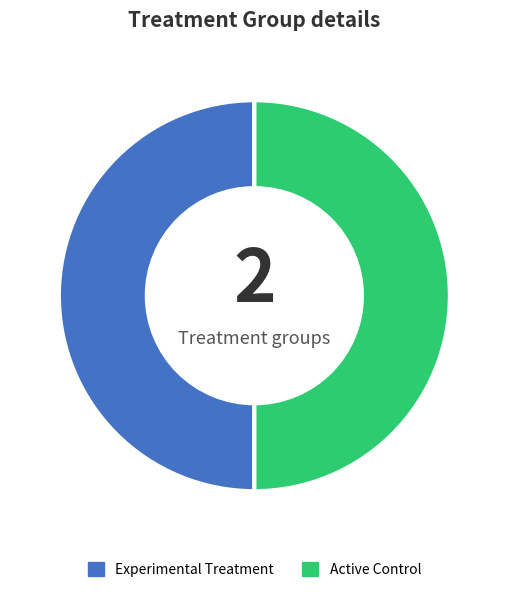

True or false: Experimental Treatment accounts for 50% of the total.

True